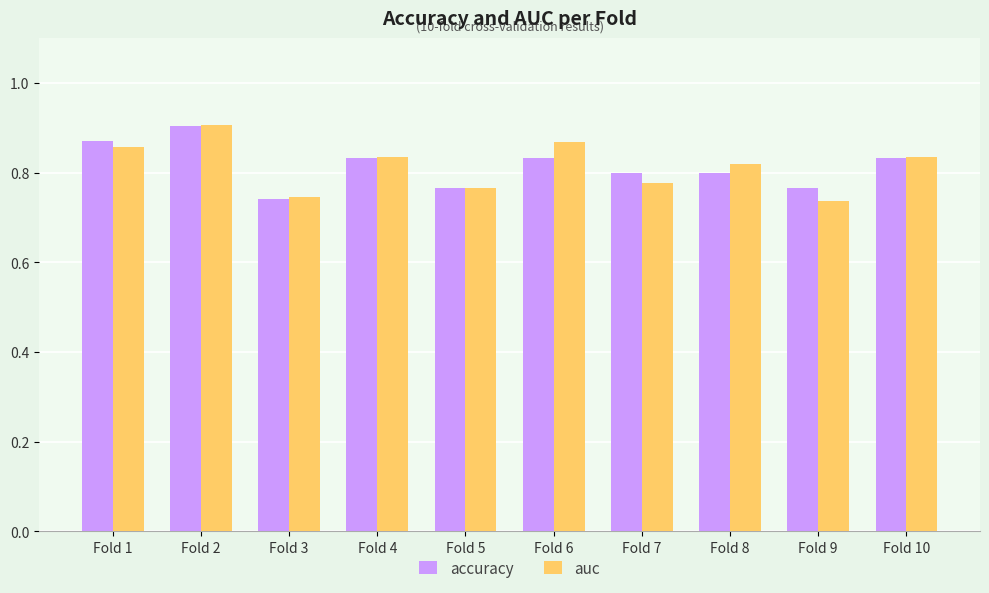

How many bars are there in each group?

2